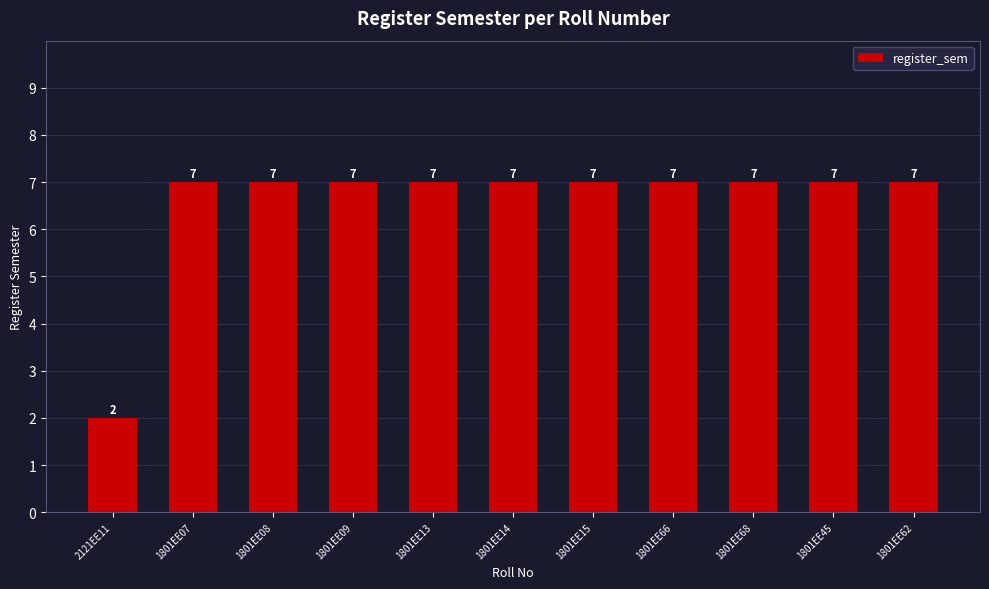

Which category has the lowest value across all series?

2121EE11